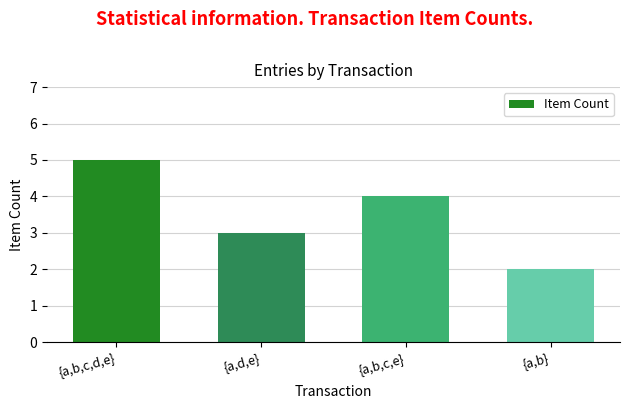

What is the label of the 1st bar from the left?

{a,b,c,d,e}